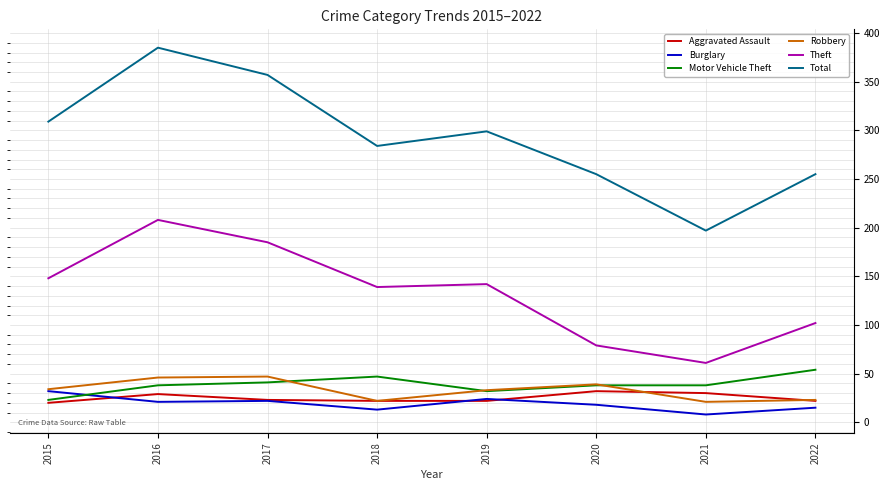

True or false: Total and Aggravated Assault cross at least once.

False